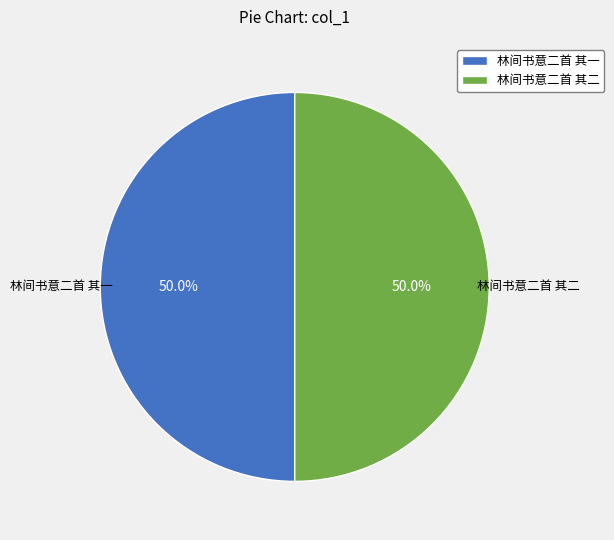

How many slices are in this pie chart?

2